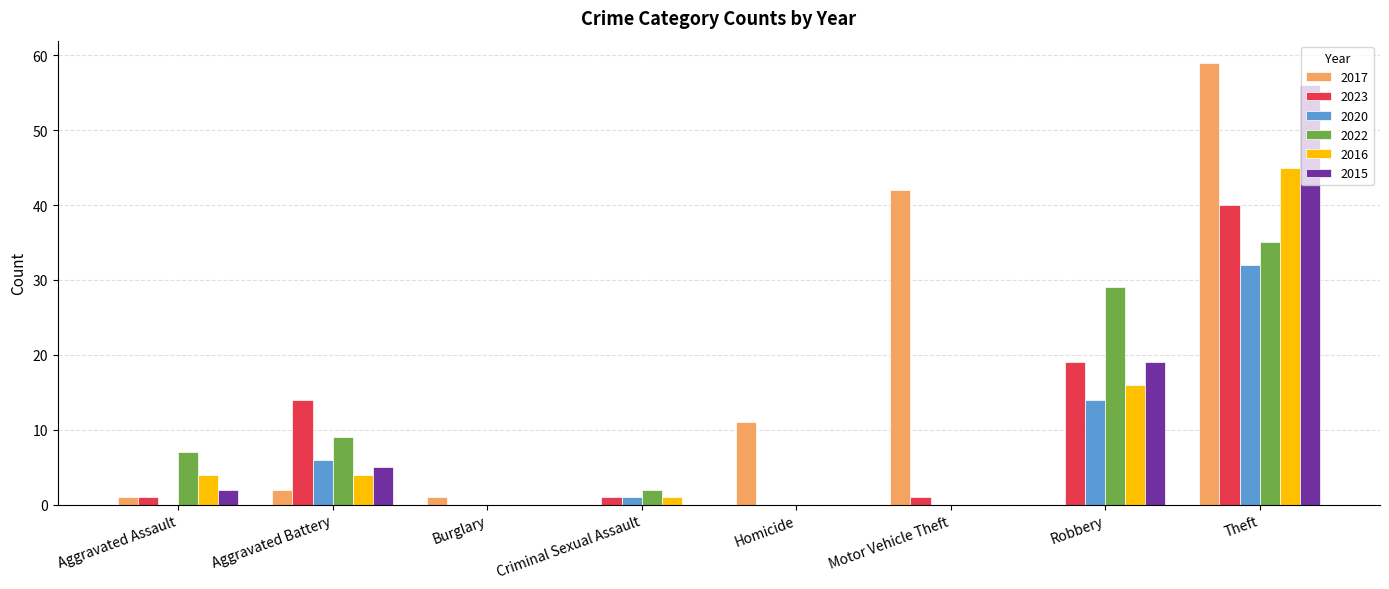

True or false: 2015 has a value of 0 at Criminal Sexual Assault.

True